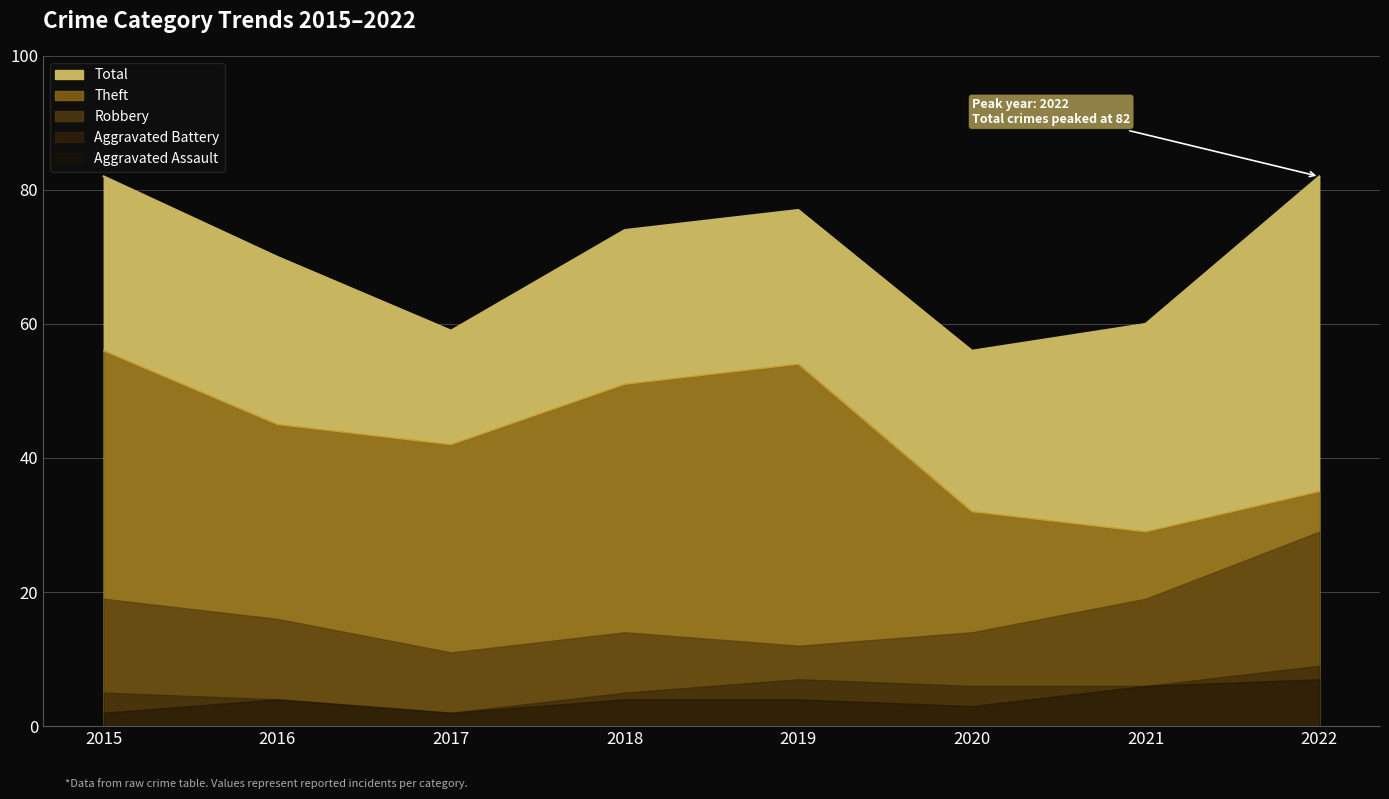

At which category is the sum across all series the highest?

2015